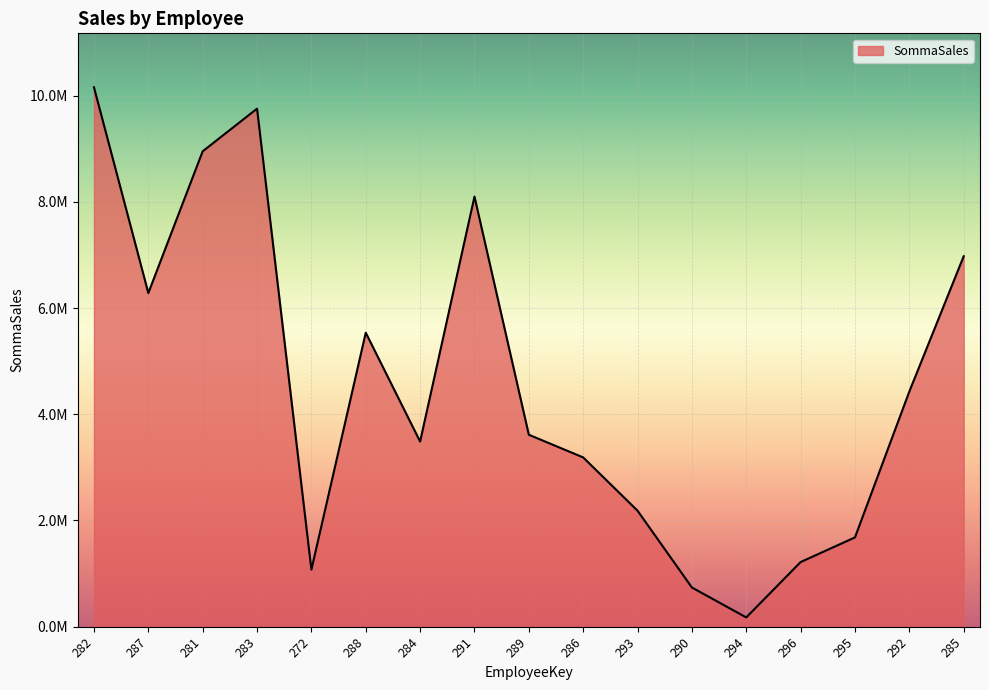

The value at 289 is 1897673.3. True or false?

False